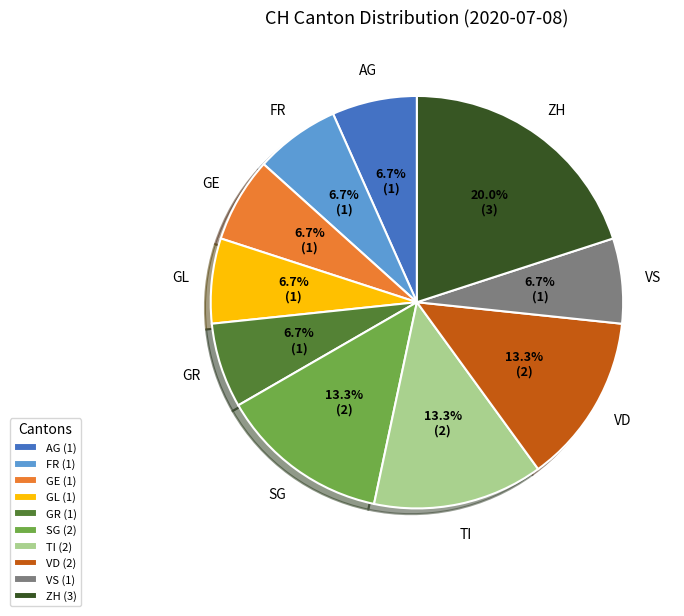

Which slice is the largest?

ZH (3)